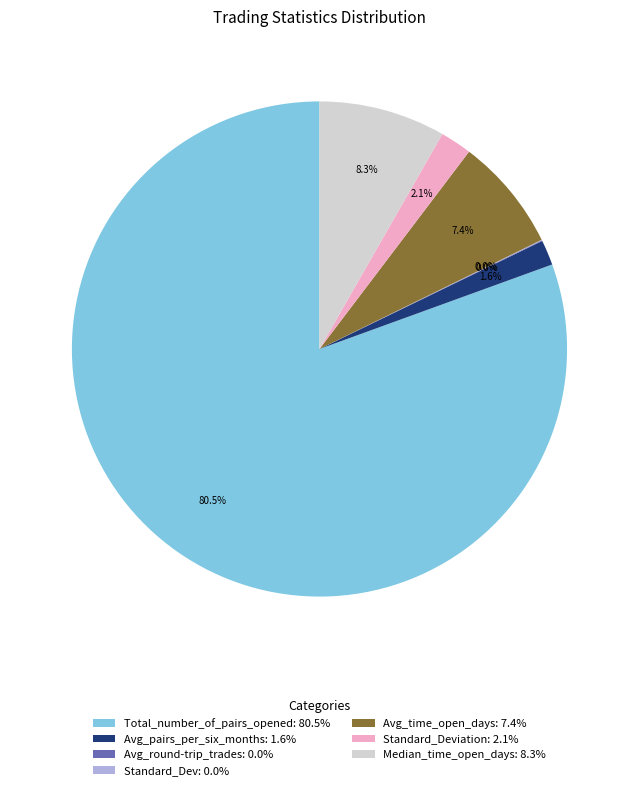

Which category has the biggest portion of the pie?

Total_number_of_pairs_opened: 80.5%